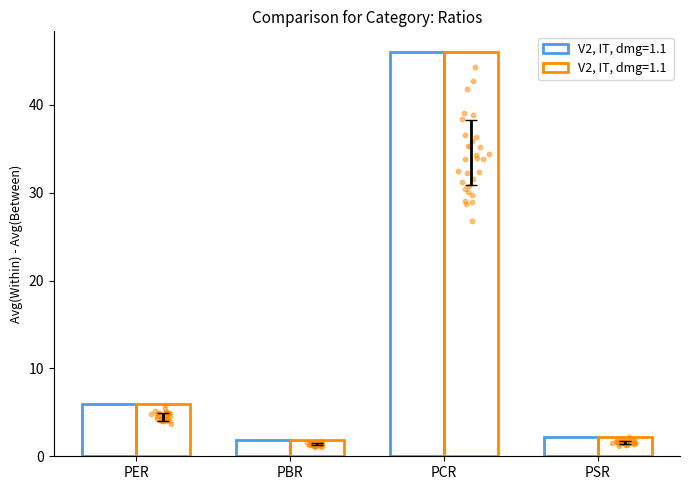

Which has a higher value, PSR or PCR?

PCR